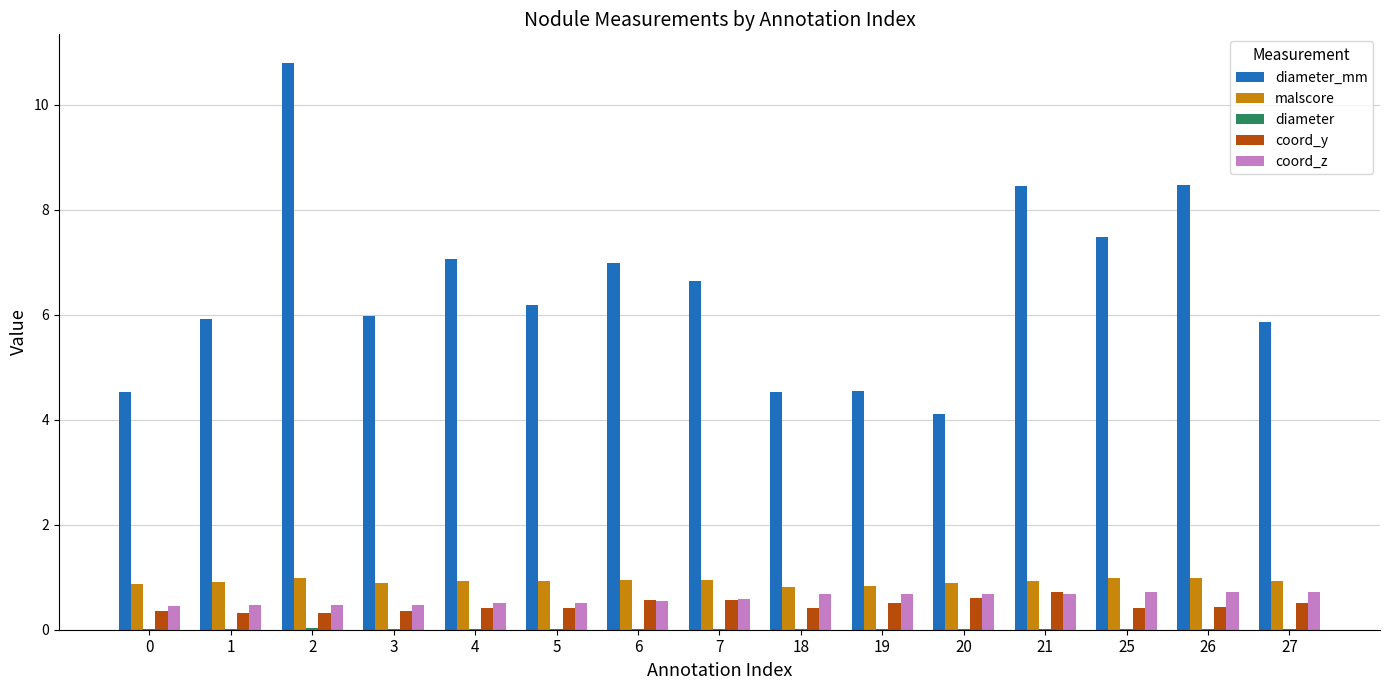

True or false: malscore has a value of 0.3 at 5.

False